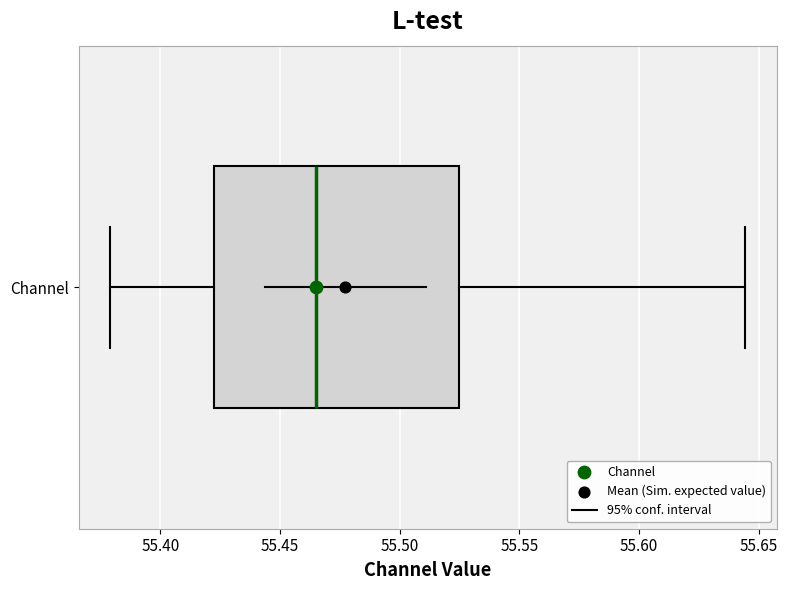

Read this box plot against the x-axis: the position of the median line, the range covered by the box, and the ends of both whiskers. The values are not printed on the chart, so give them approximately, as read against the axis.

median 55.465, box 55.425 to 55.525, whiskers 55.380 to 55.645